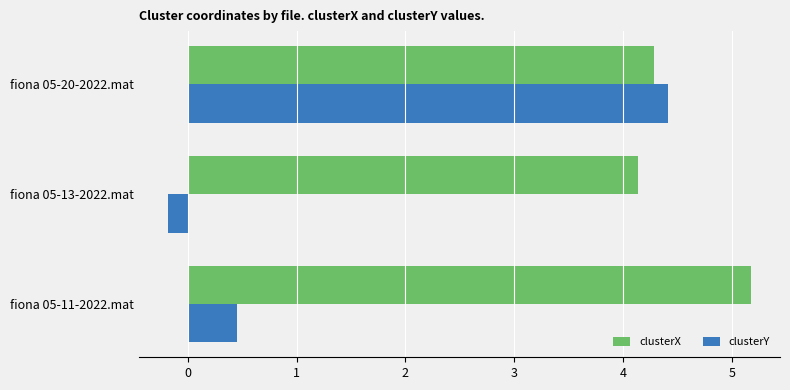

Between fiona 05-11-2022.mat and fiona 05-20-2022.mat, which series saw the biggest shift?

clusterY